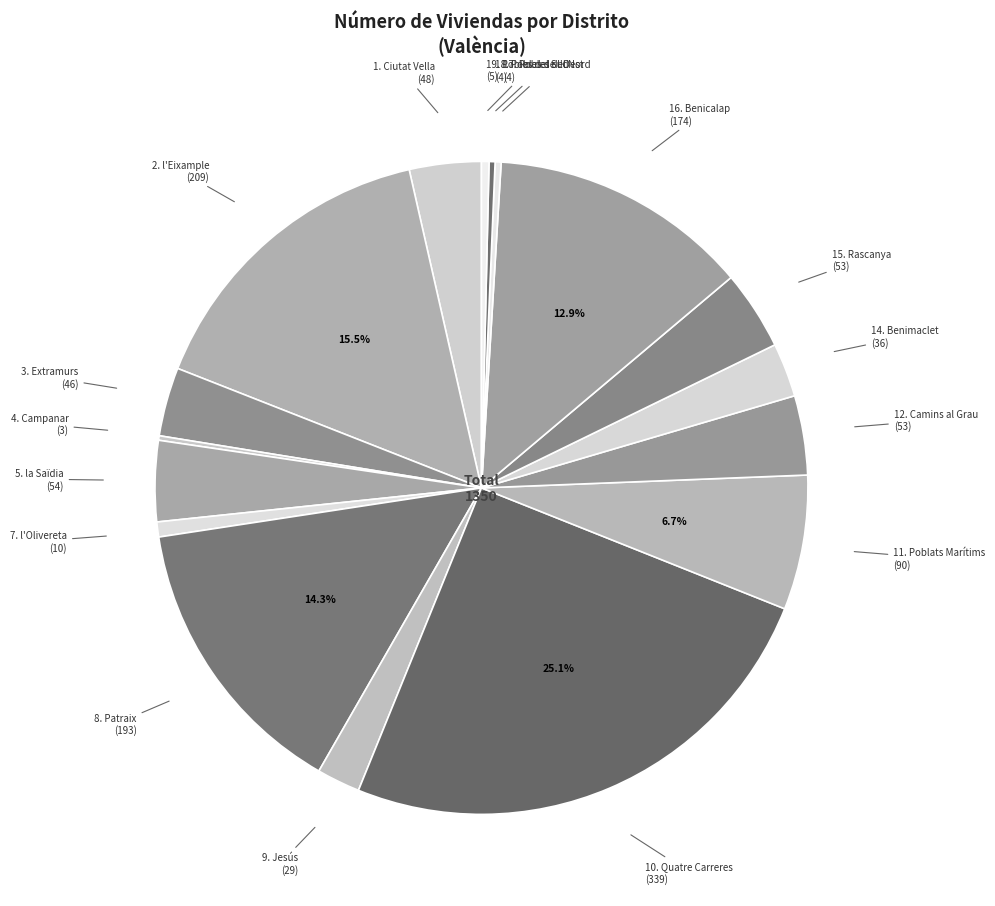

Combined, do 10. Quatre Carreres and 8. Patraix account for over 50%?

No